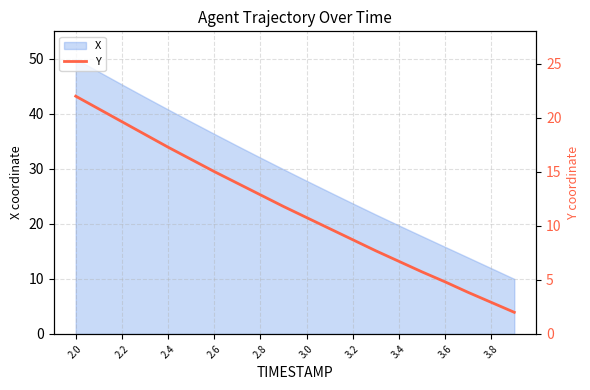

The X series shows 45.9 at 3.0. True or false?

False